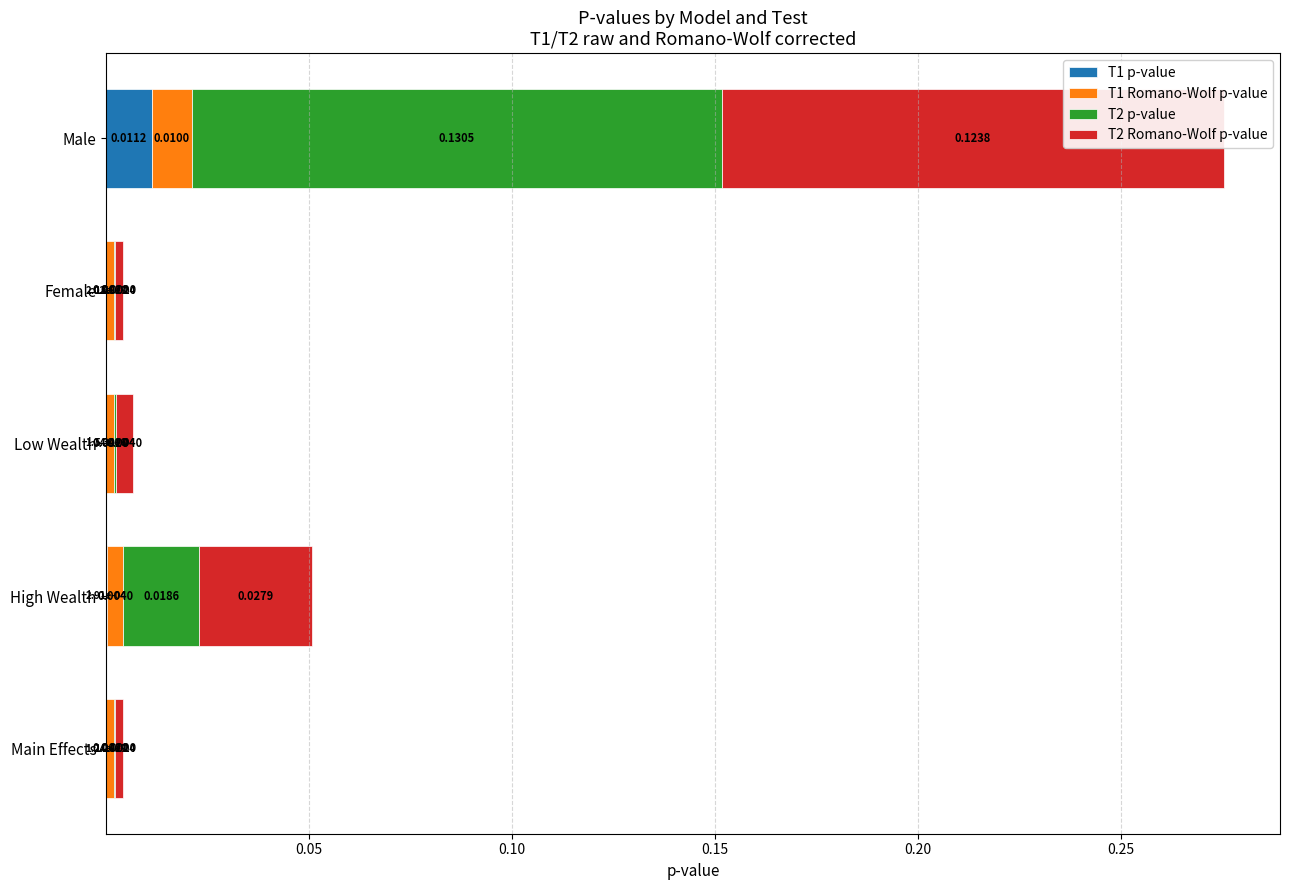

What is the total value across all series at Male?

0.3